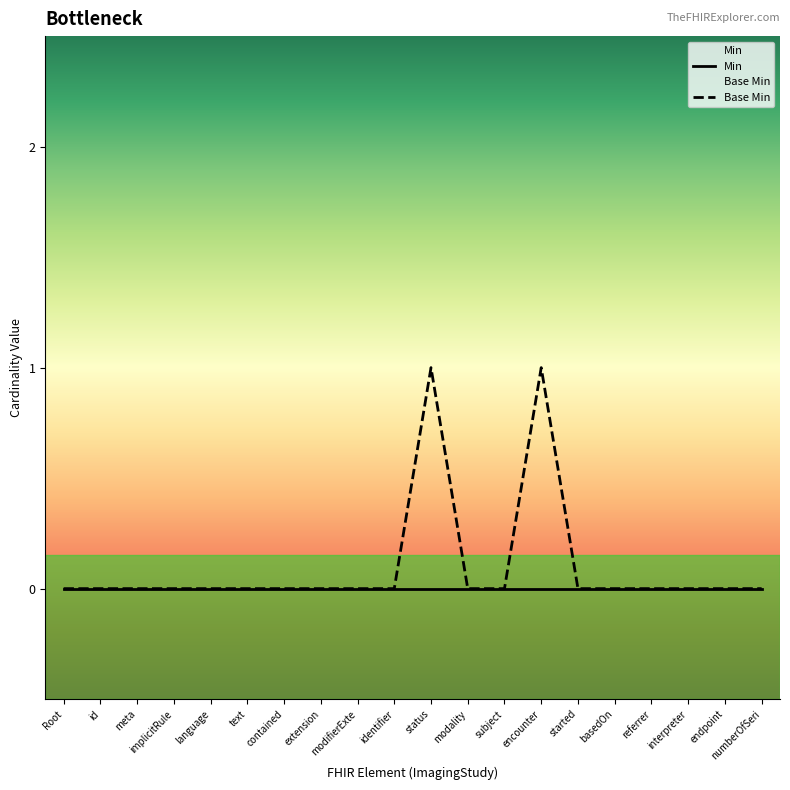

How many distinct data groups are displayed?

2